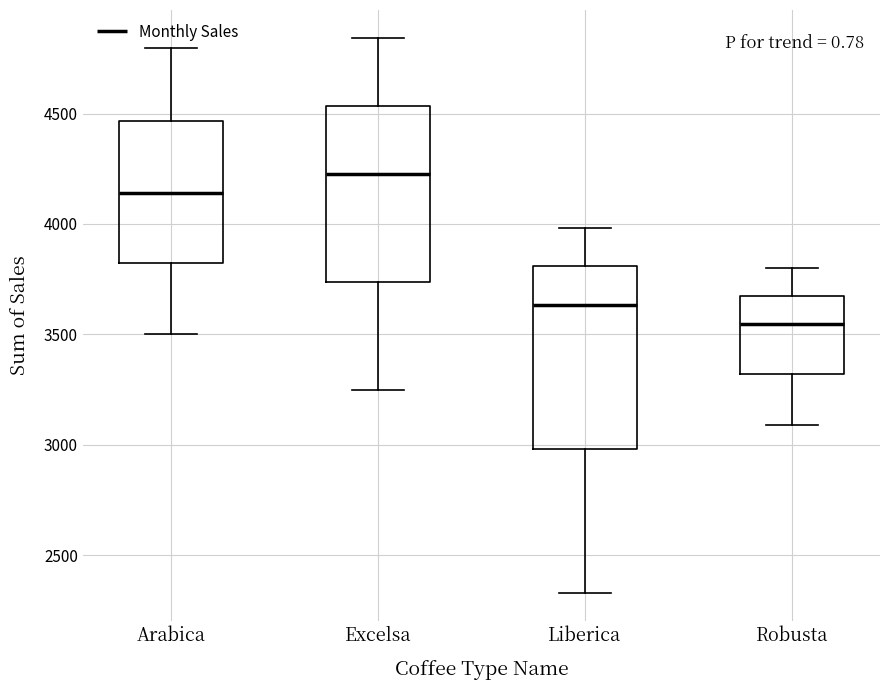

Reading left to right, transcribe this box plot: for each box, give where its median line is, the range the box spans, and where its two whiskers end, as read against the y-axis. The values are not printed on the chart, so give them approximately, as read against the axis.

Arabica: median 4150, box 3800 to 4450, whiskers 3500 to 4800
Excelsa: median 4200, box 3750 to 4550, whiskers 3250 to 4850
Liberica: median 3650, box 3000 to 3800, whiskers 2350 to 4000
Robusta: median 3550, box 3300 to 3650, whiskers 3100 to 3800